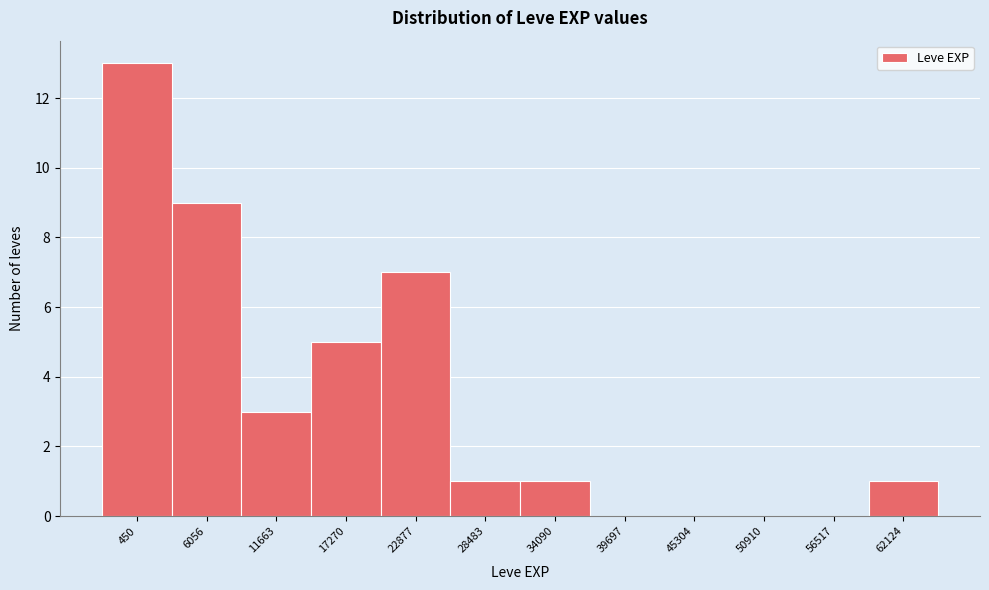

Reading right to left, extract all data points from this chart.

62124=1	56517=0	50910=0	45304=0	39697=0	34090=1	28483=1	22877=7	17270=5	11663=3	6056=9	450=13